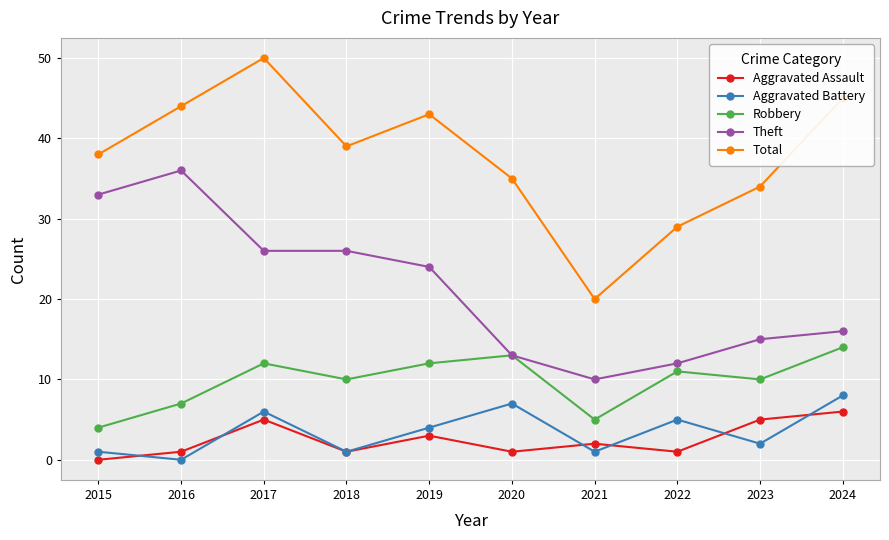

What is the greatest value displayed?

50